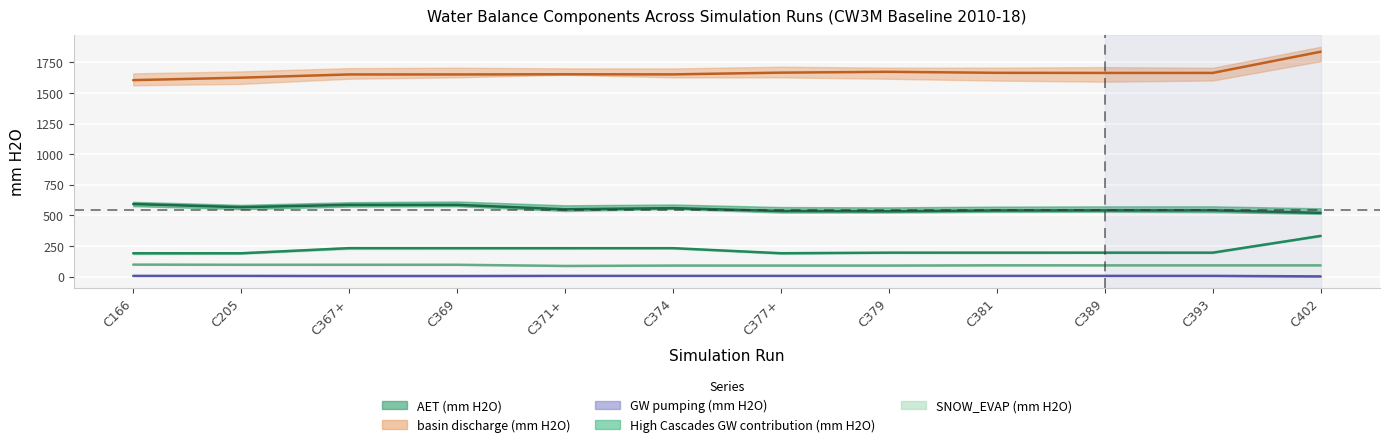

At C393, list the series in order from largest to smallest.

basin discharge (mm H2O), AET (mm H2O), High Cascades GW contribution (mm H2O), SNOW_EVAP (mm H2O), GW pumping (mm H2O)